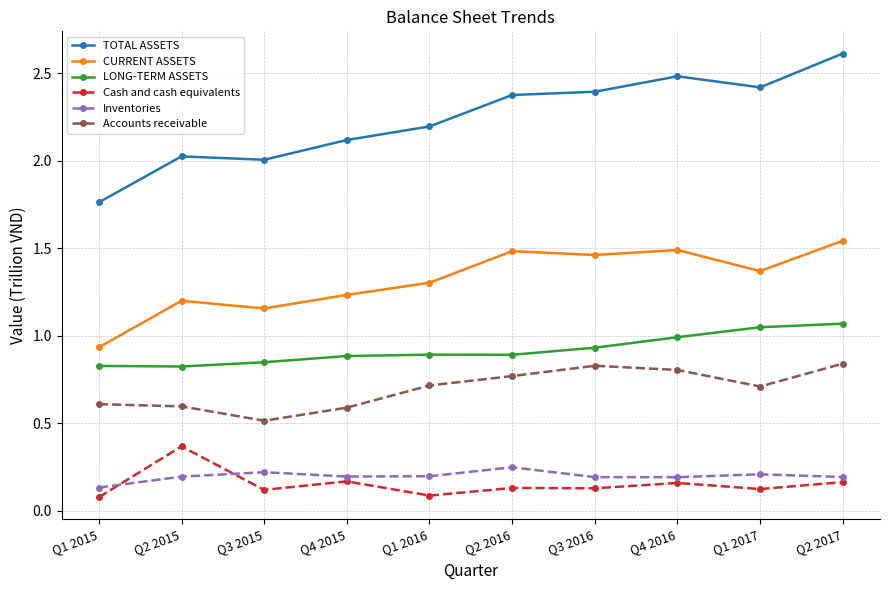

In CURRENT ASSETS, how many points are lower than both neighbors (excluding endpoints)?

3